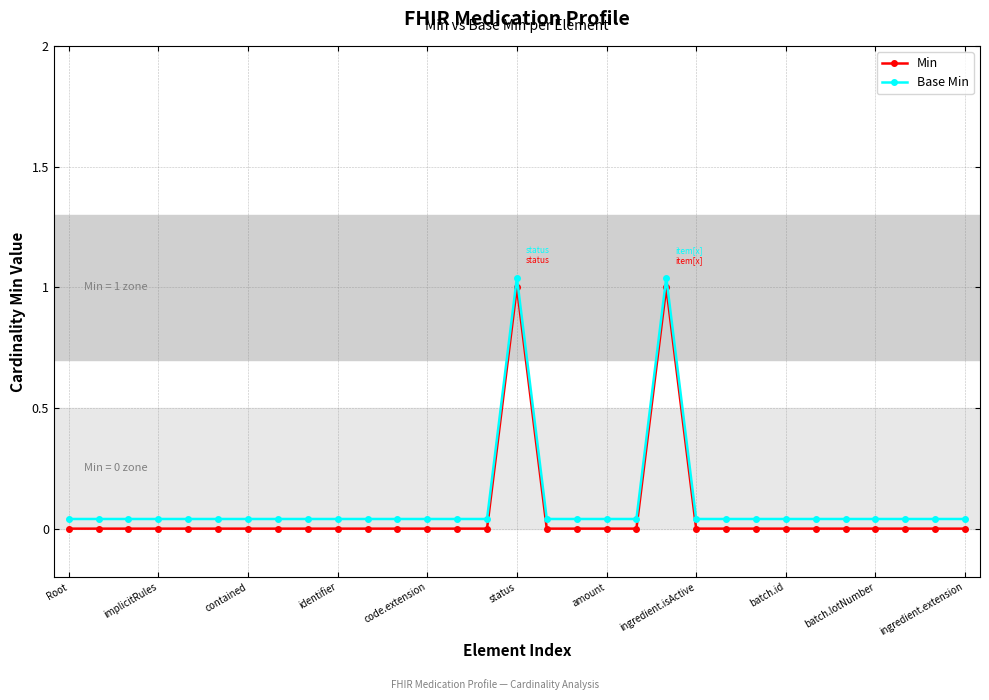

True or false: Base Min and Min intersect in this chart.

False